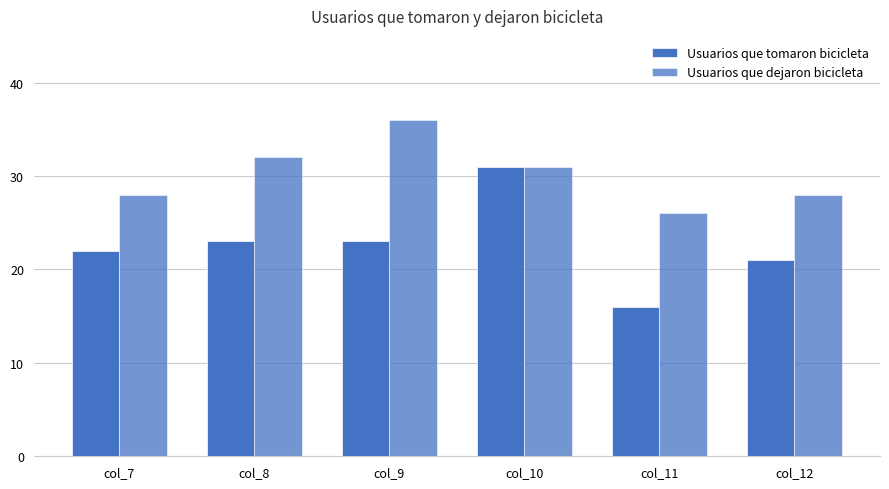

Count the number of categories in the chart.

6